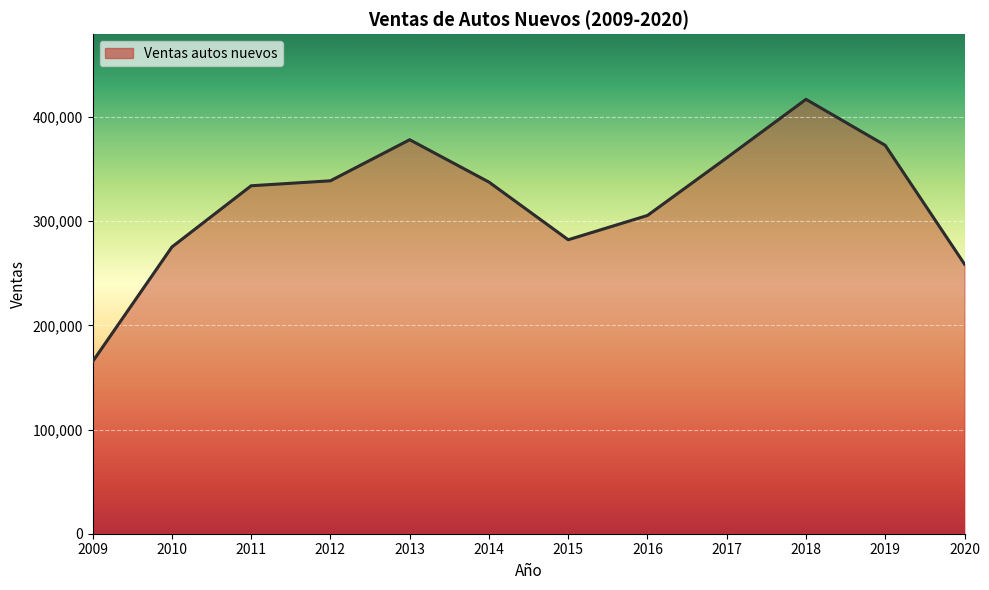

Approximately how many times larger is the value at 2009 compared to 2013?

0.4